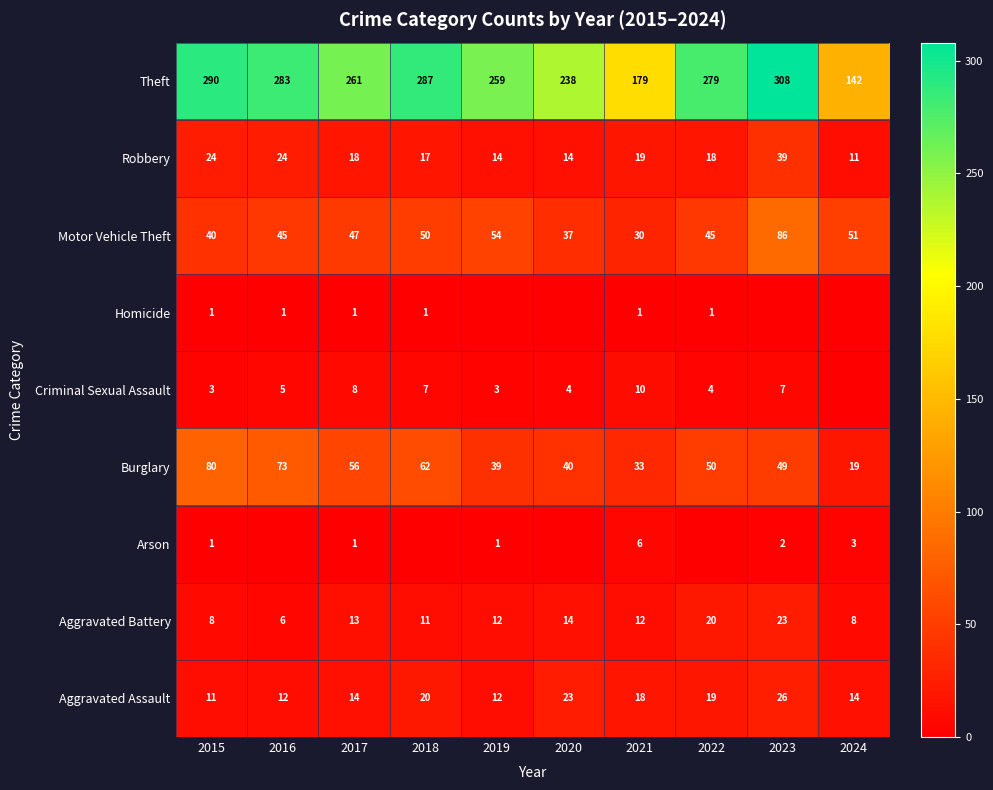

What is the highest value of the Robbery series?

39